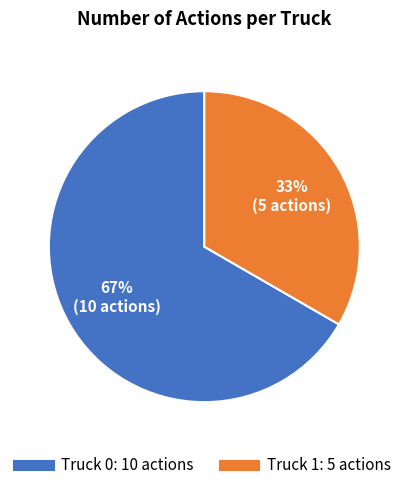

To the nearest percent, what is the average slice percentage?

50%